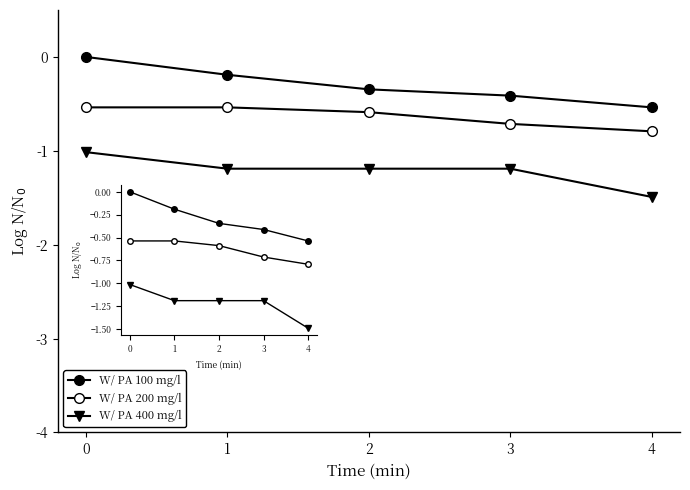

Does the chart have visible grid lines?

No